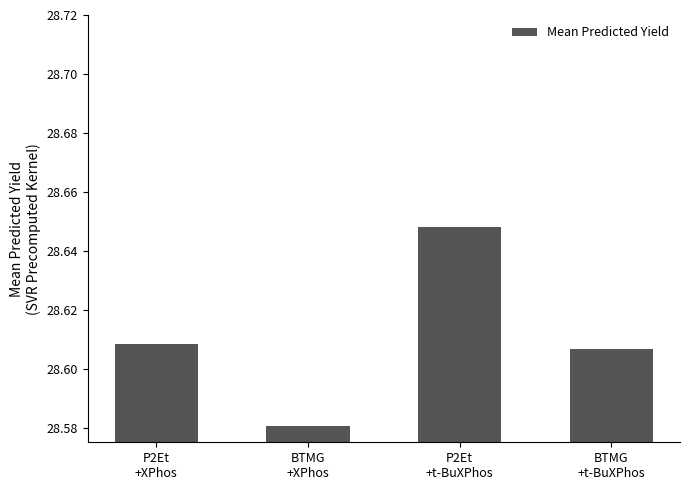

What is the label of the 2nd bar from the left?

BTMG
+XPhos